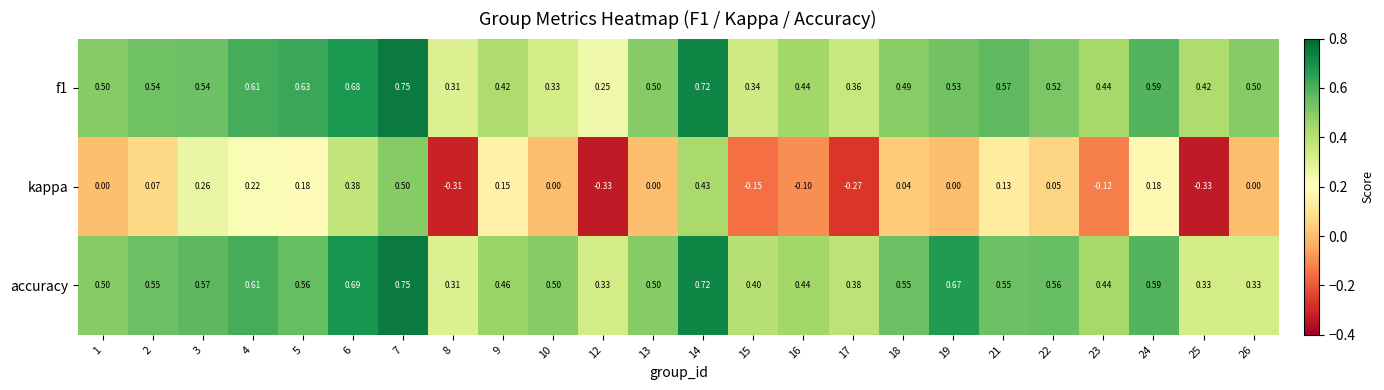

Which series has the largest total across all categories?

accuracy